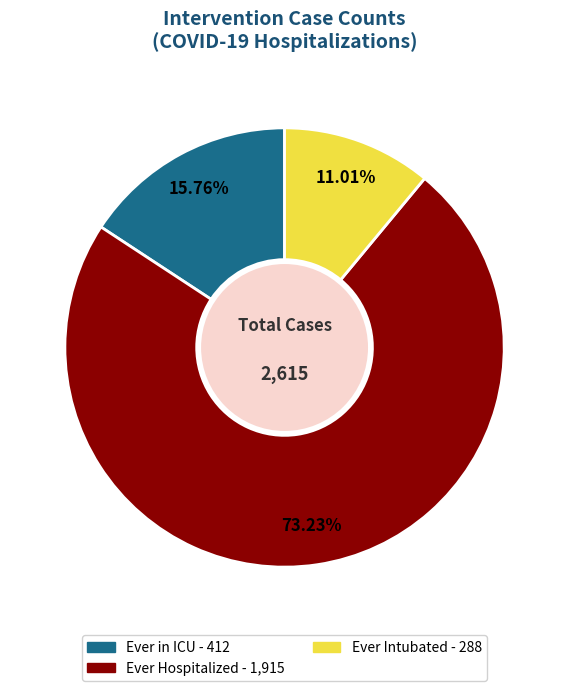

Rank the categories by value from lowest to highest.

Ever Intubated, Ever in ICU, Ever Hospitalized